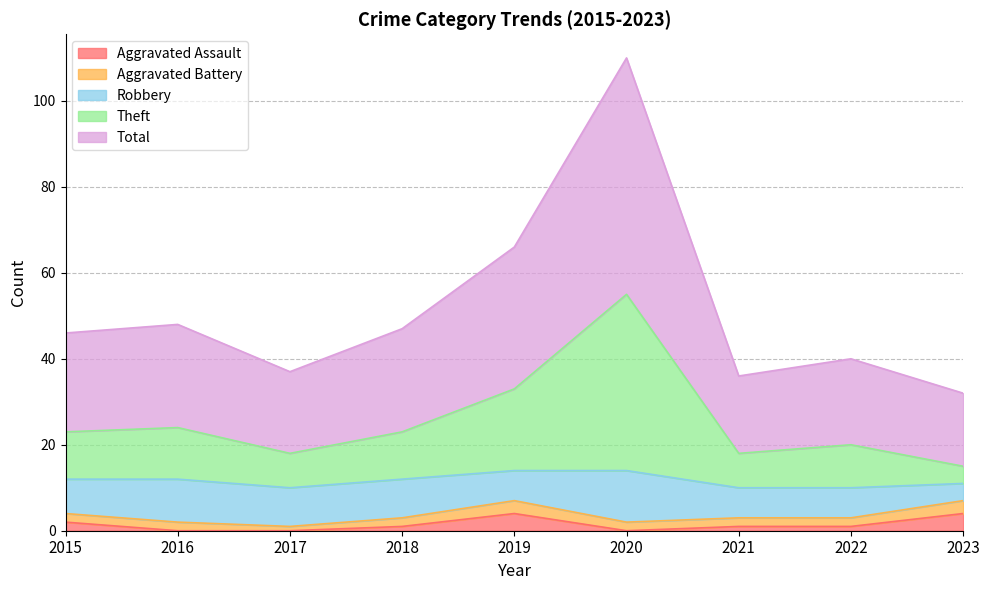

At which label does Aggravated Assault reach its peak?

2019